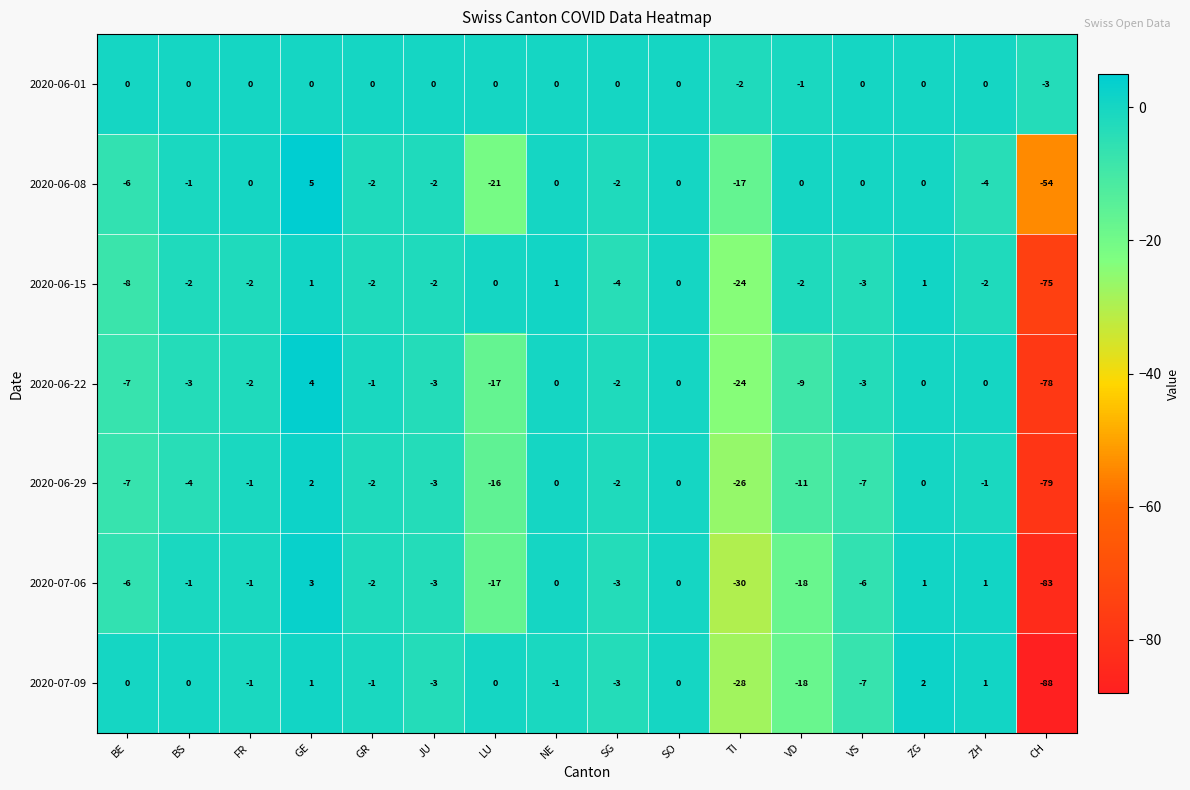

Between LU and SO, which series saw the biggest shift?

2020-06-08